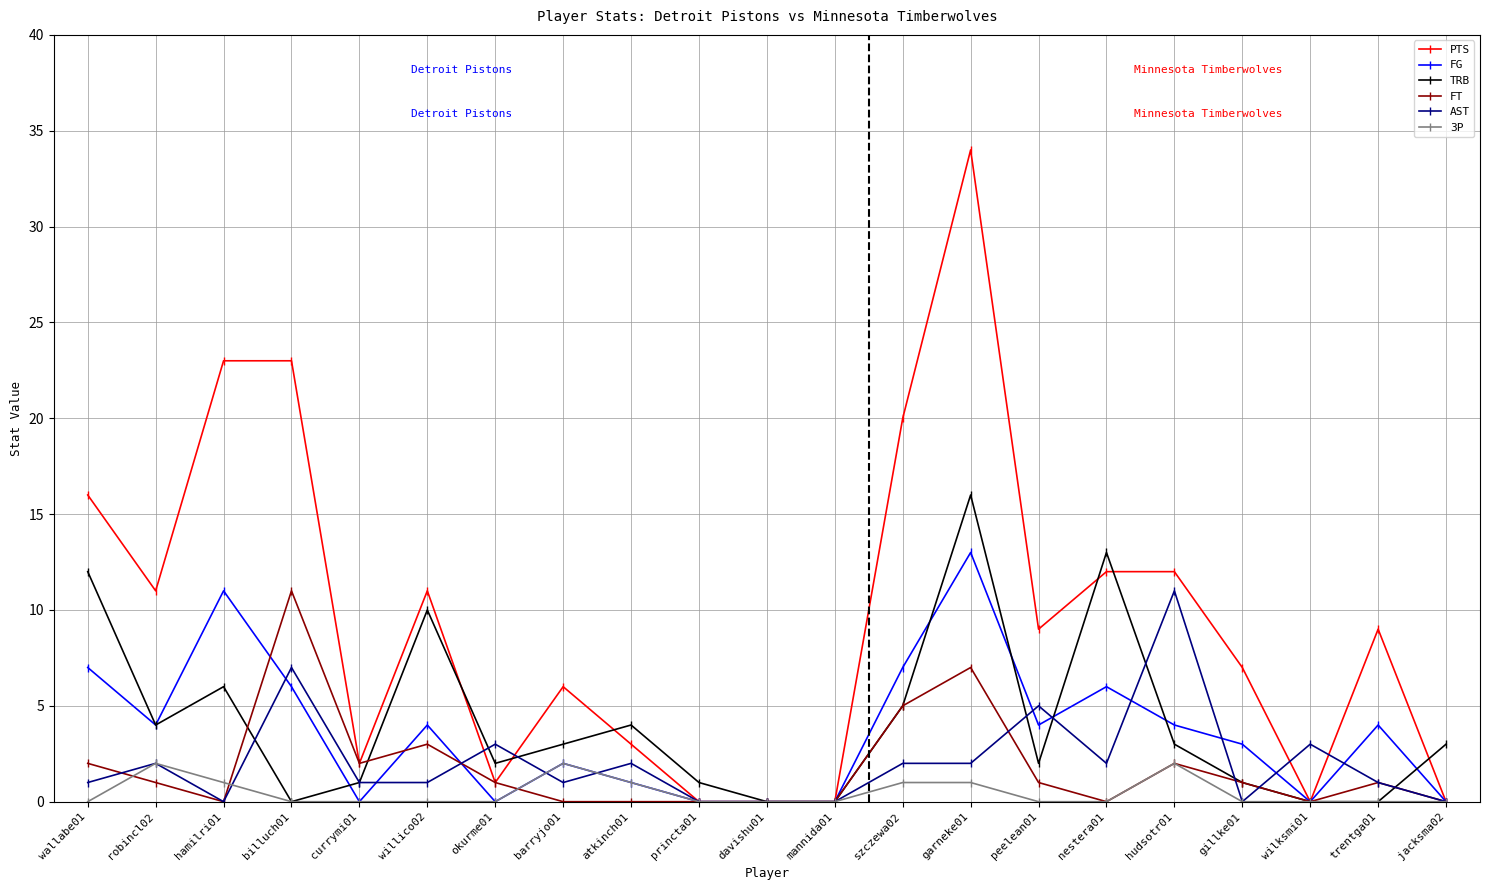

Which category has the highest value across all series?

garneke01